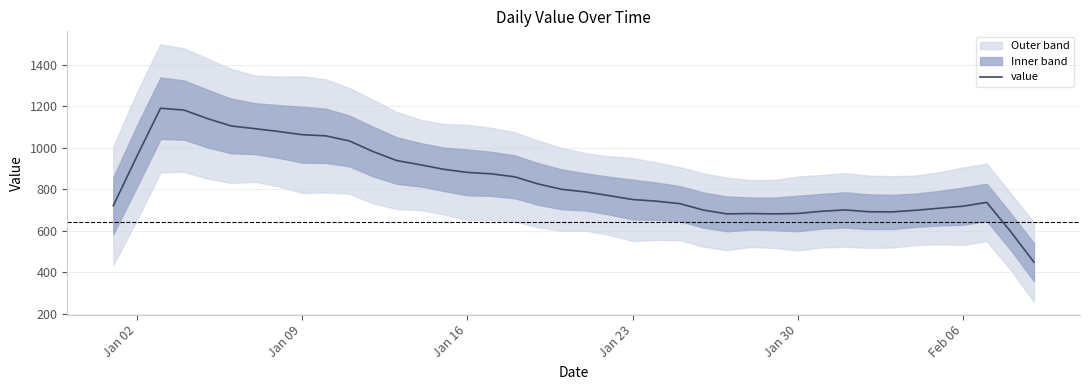

What is the lowest value of the value series?

449.0